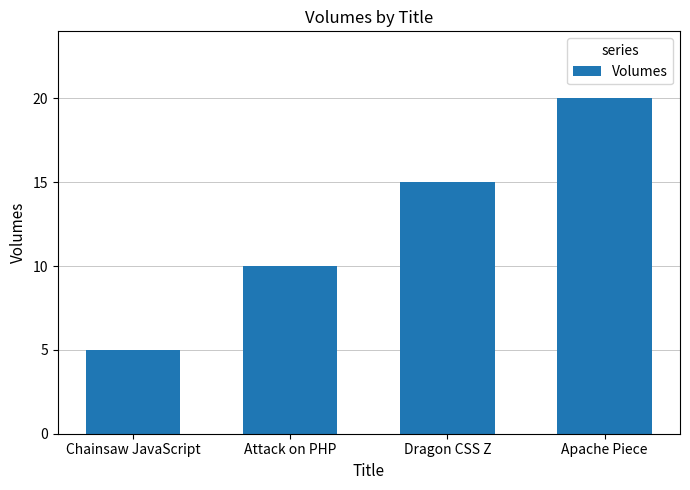

Count the number of data series in this chart.

1